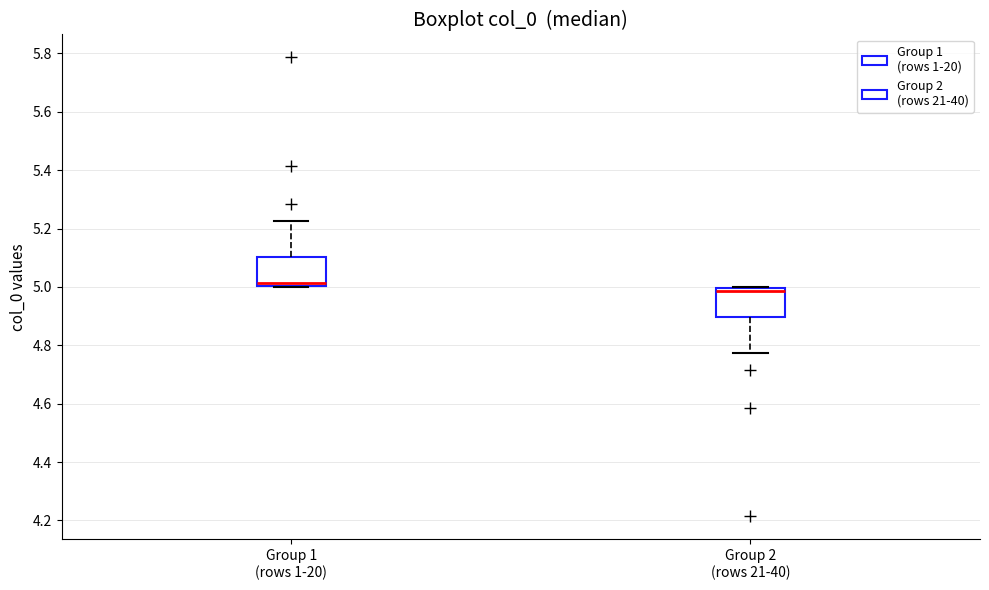

Where does the median line of the box for Group 2 (rows 21-40) sit on the y-axis? The values are not printed on the chart, so give them approximately, as read against the axis.

4.98